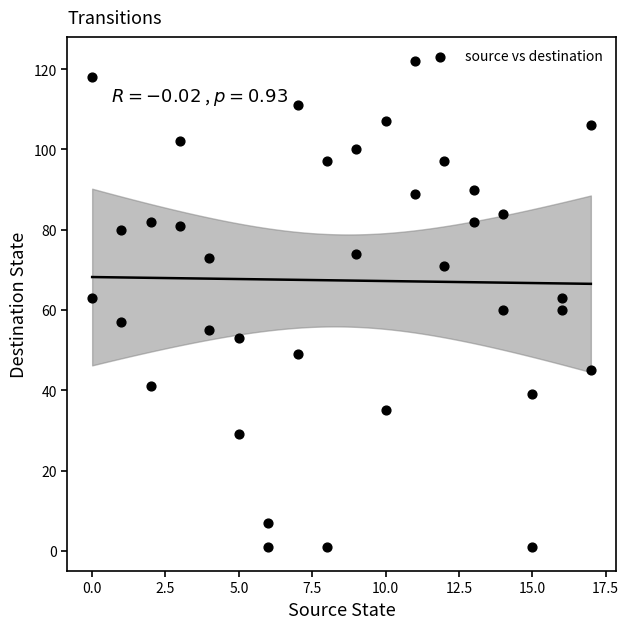

What is the range of Y values (max minus min)?

121